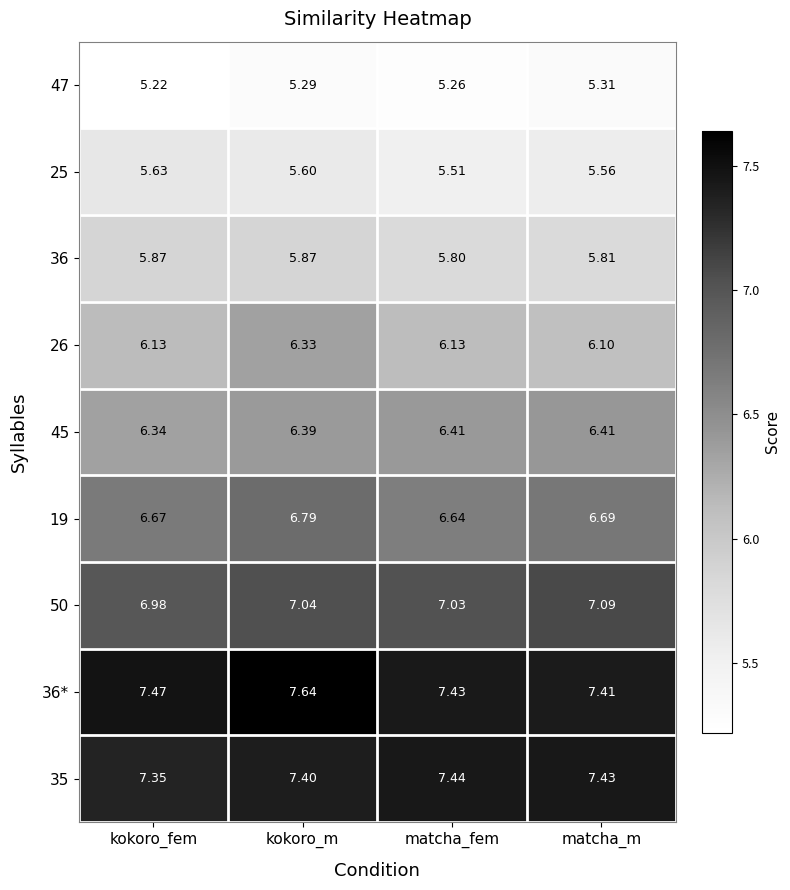

Rank the series at matcha_fem from highest to lowest value.

35, 36*, 50, 19, 45, 26, 36, 25, 47